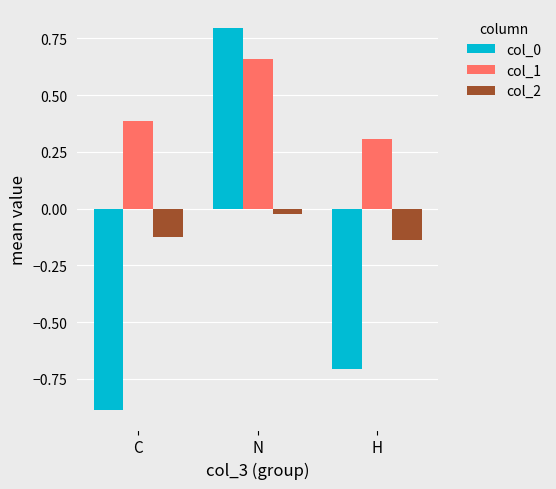

How many groups of bars are there?

3